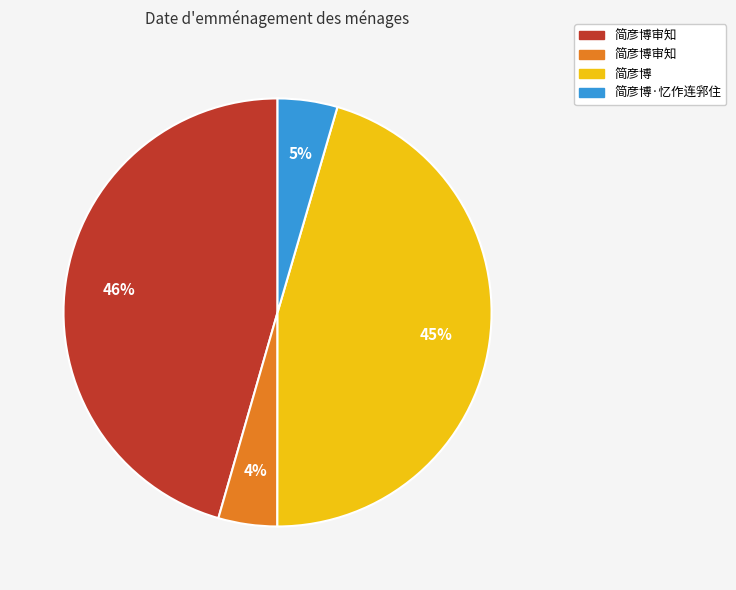

Count the number of slices in the pie.

4